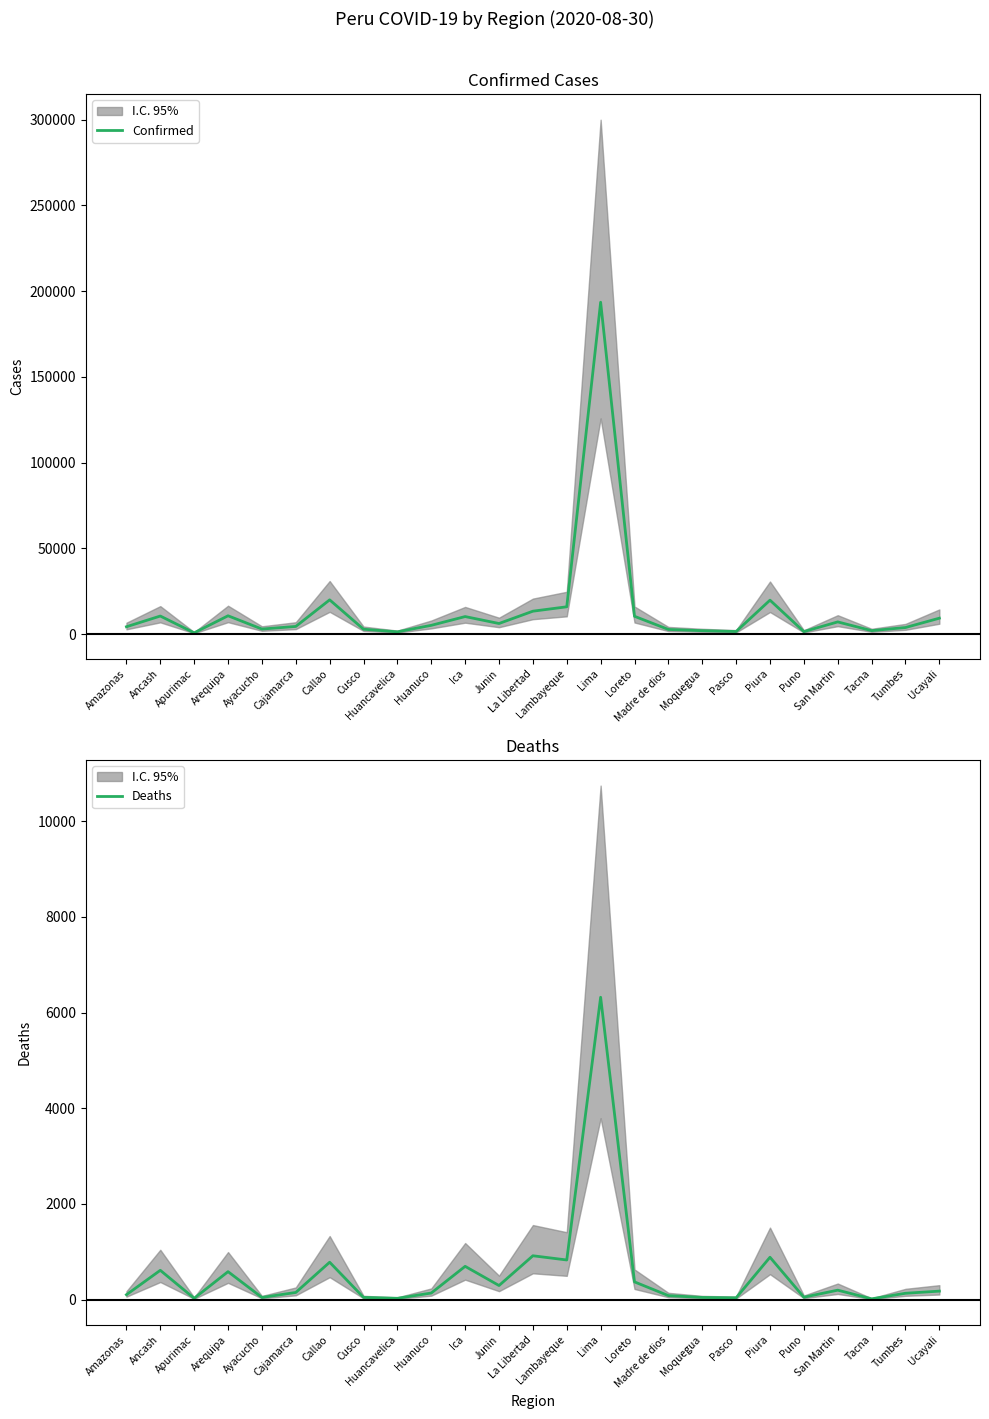

What is the difference between the maximum and second lowest values in the Confirmed series?

192228